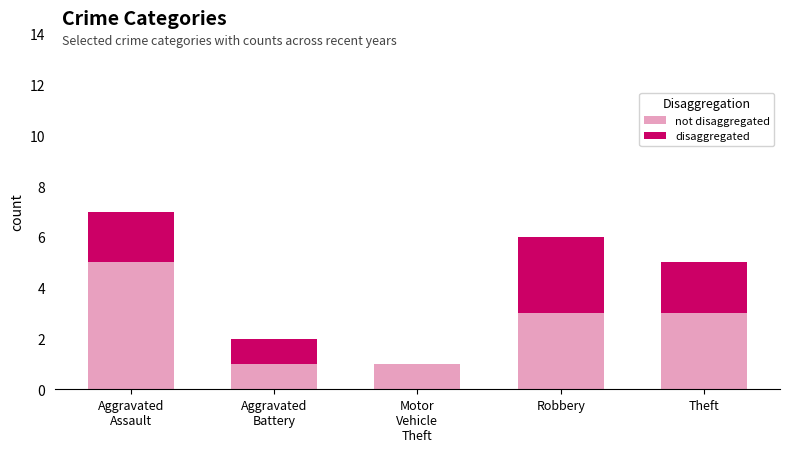

What are all the series names shown in the legend?

not disaggregated, disaggregated